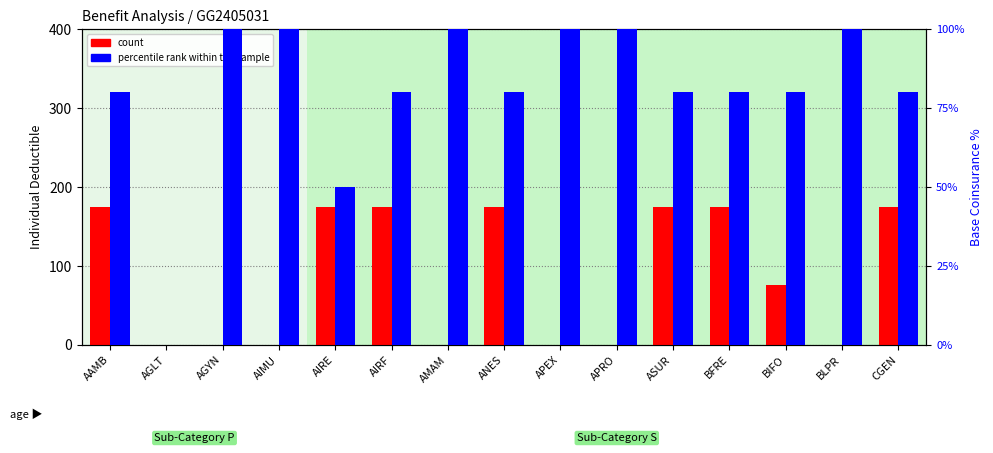

What is the difference between the percentile rank within the sample values at BIFO and APRO?

20